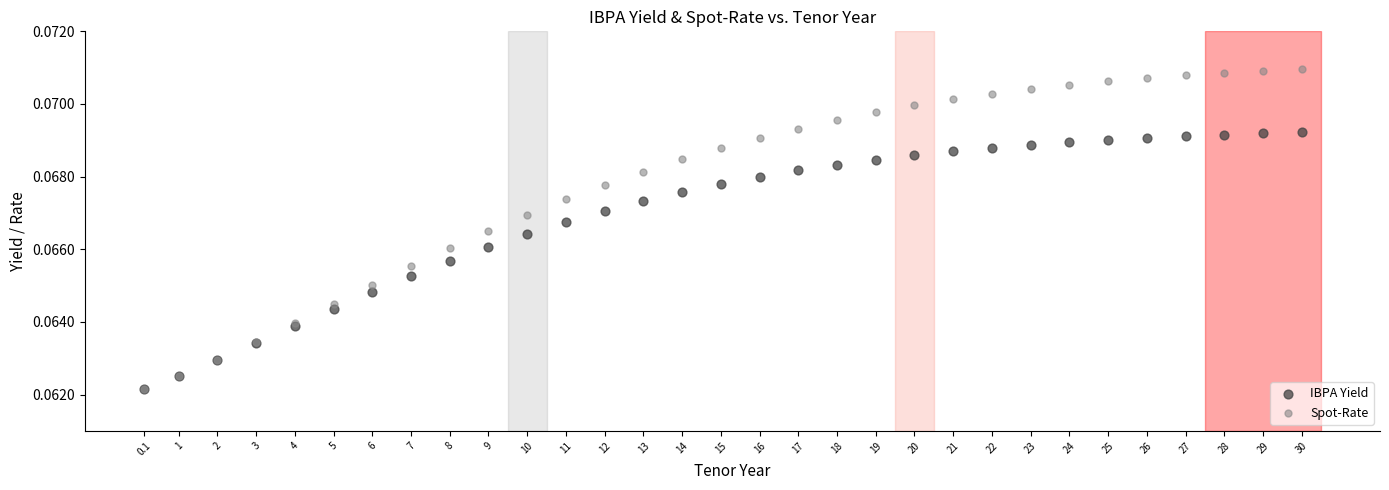

Which series reaches the maximum Y coordinate?

Spot-Rate